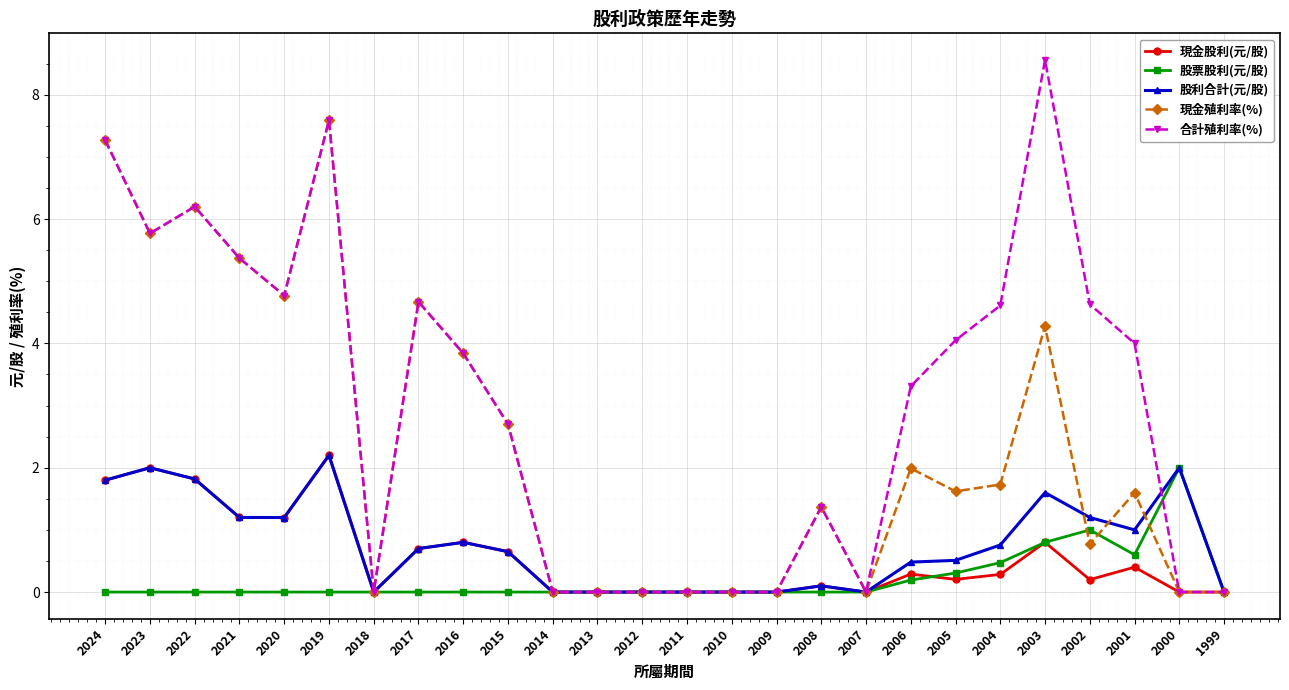

True or false: 合計殖利率(%) has more than 2 interior local peaks.

True